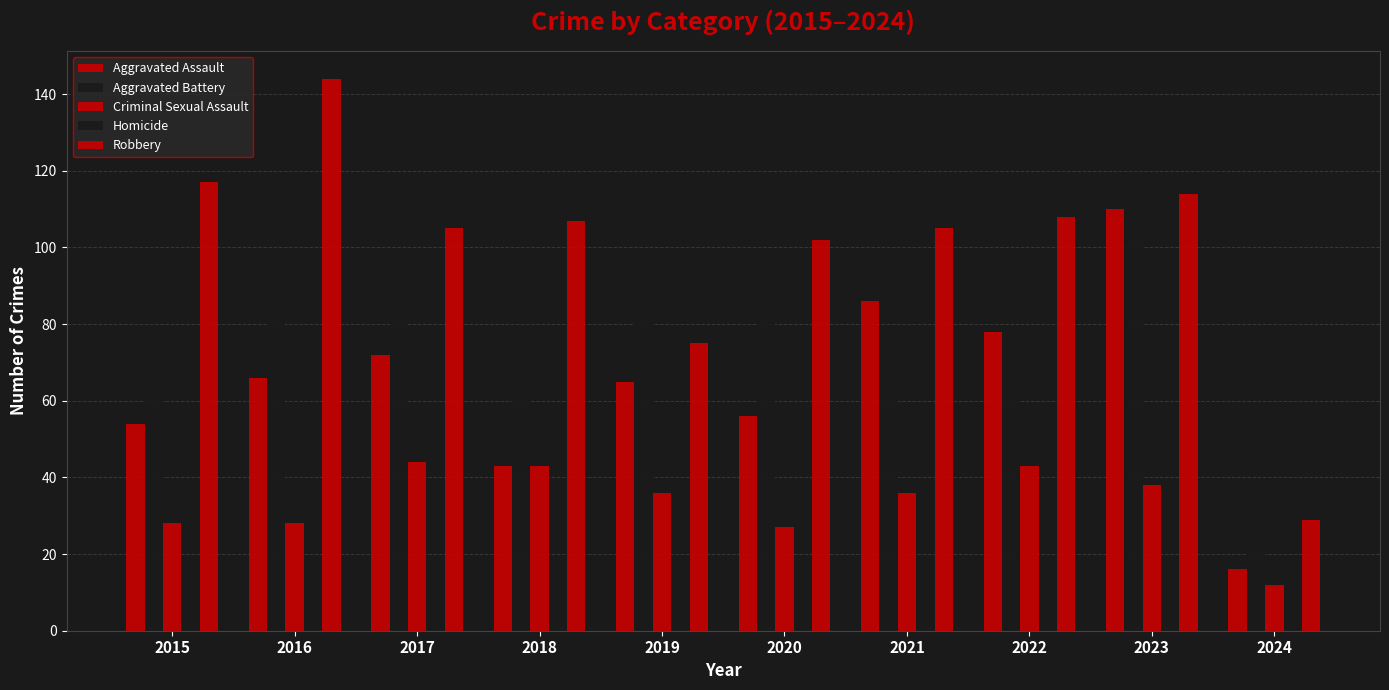

What is the value of the Criminal Sexual Assault bar at the 6th from the left?

27